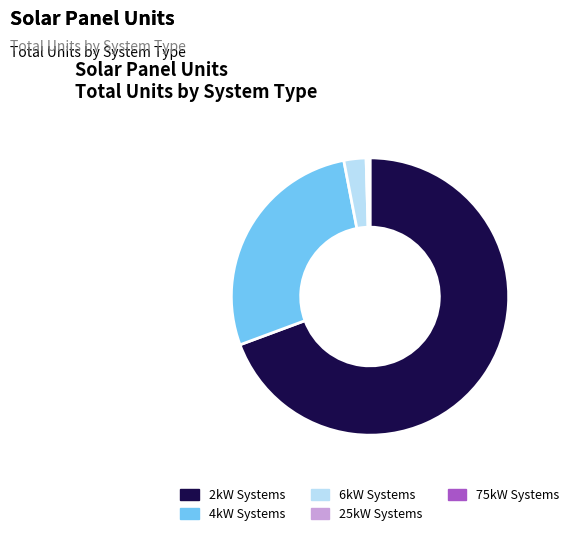

What is the majority slice?

2kW Systems